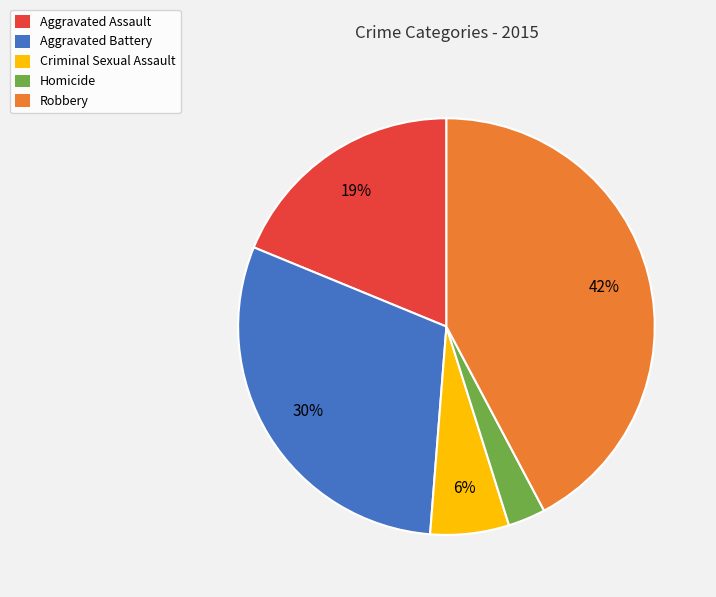

Does Criminal Sexual Assault account for over 50% of the chart?

No